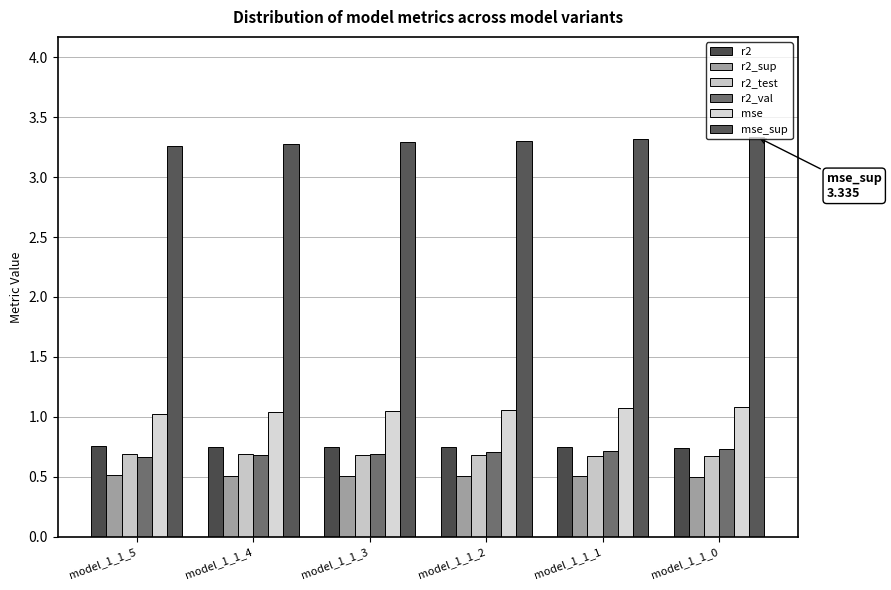

True or false: mse has a value of 0.5 at model_1_1_0.

False